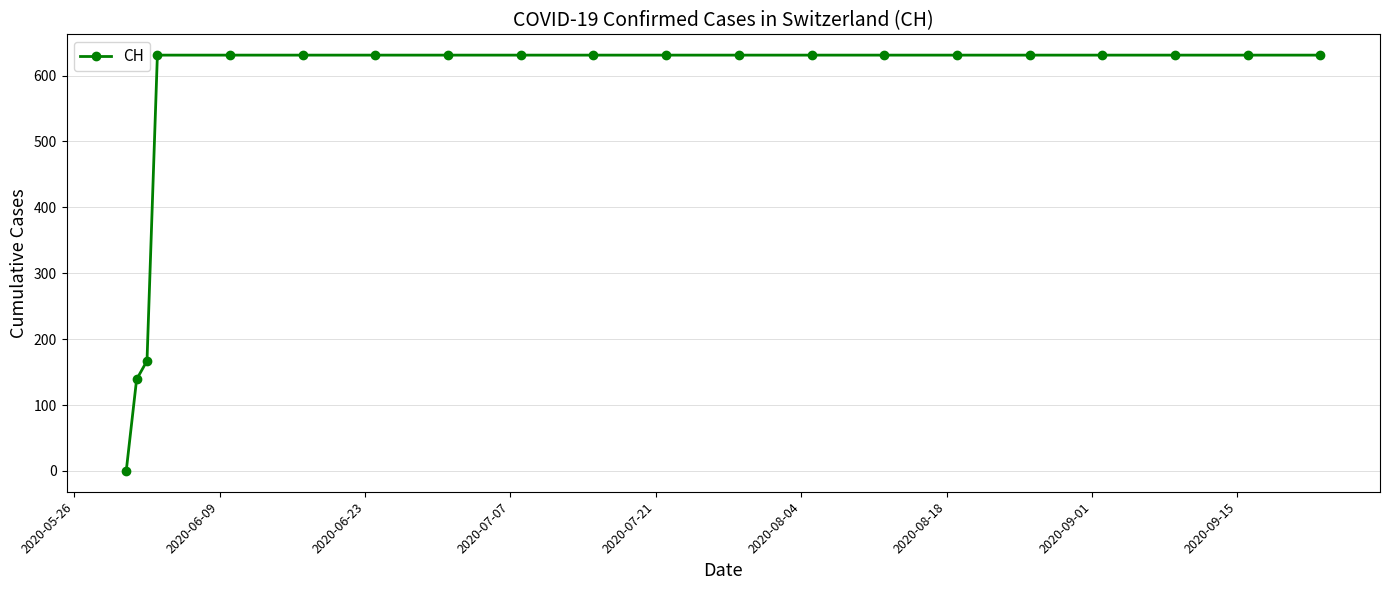

What is the value of the 13th point from the left?

631